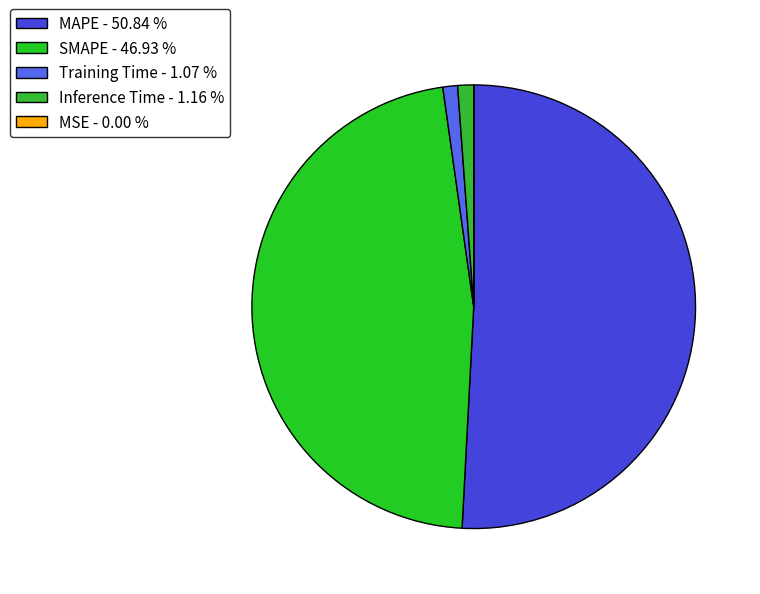

Combined, do SMAPE and Inference Time account for over 50%?

No